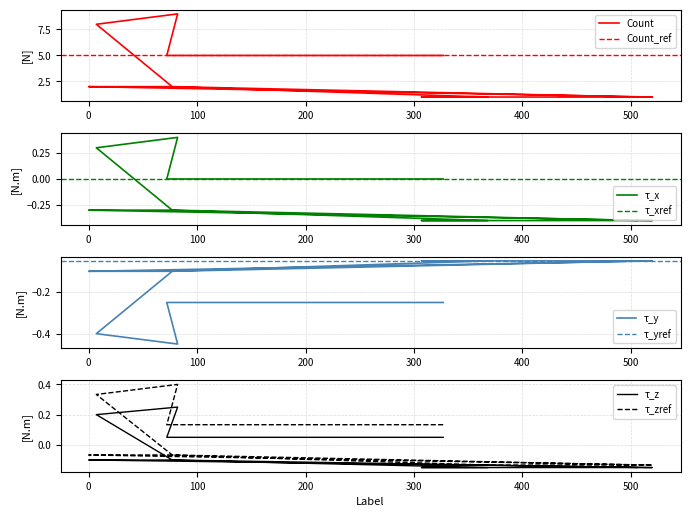

Approximately how many times larger is the value at 368 compared to 77?

0.5